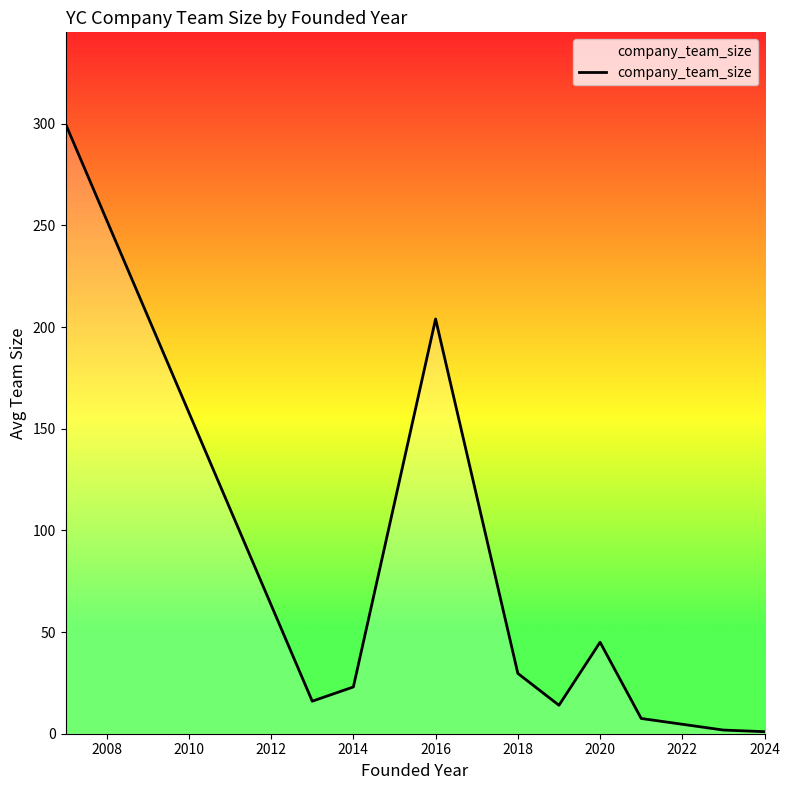

What is the difference between the maximum and minimum values?

299.0